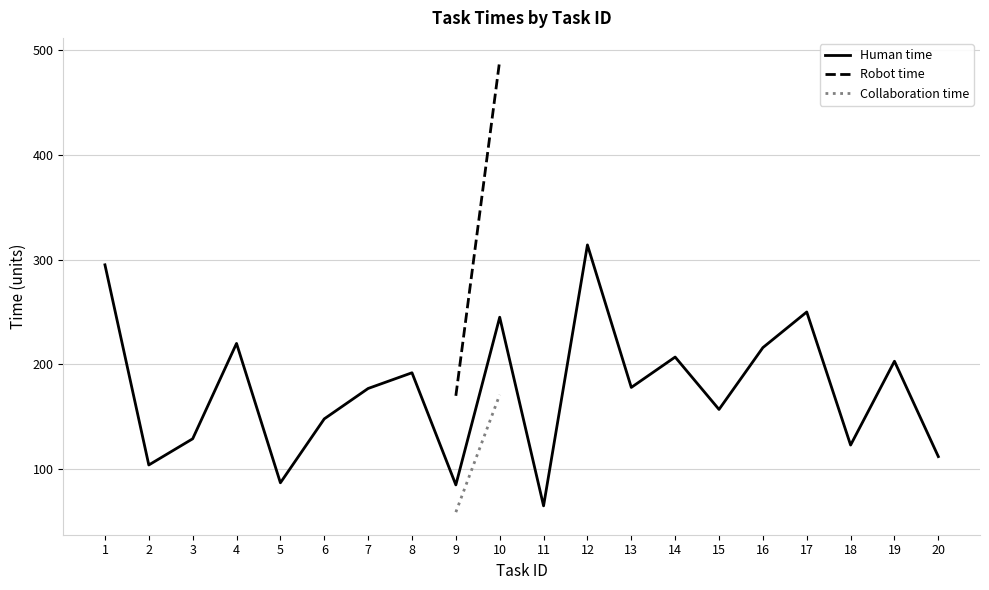

The value of Human time at 15 is 157. True or false?

True